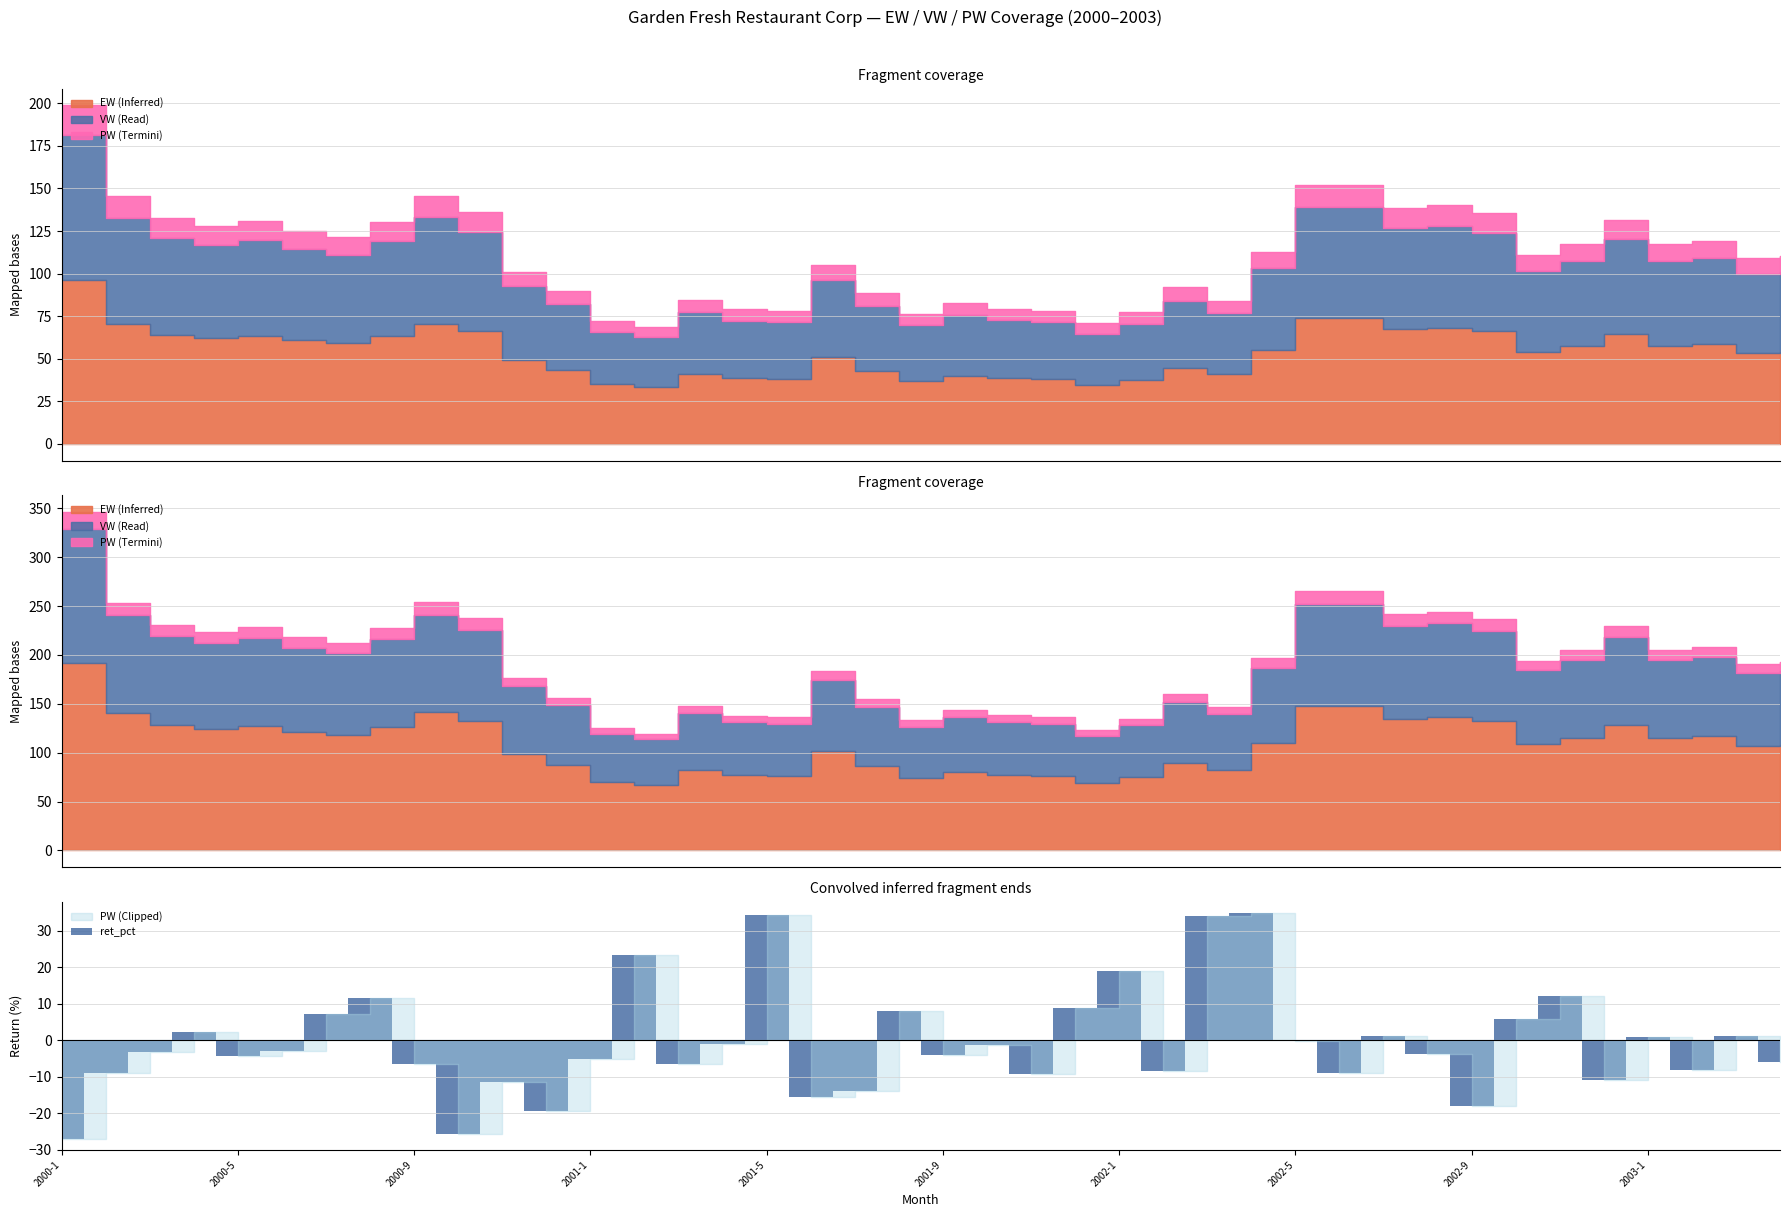

How many negative values are there?

25